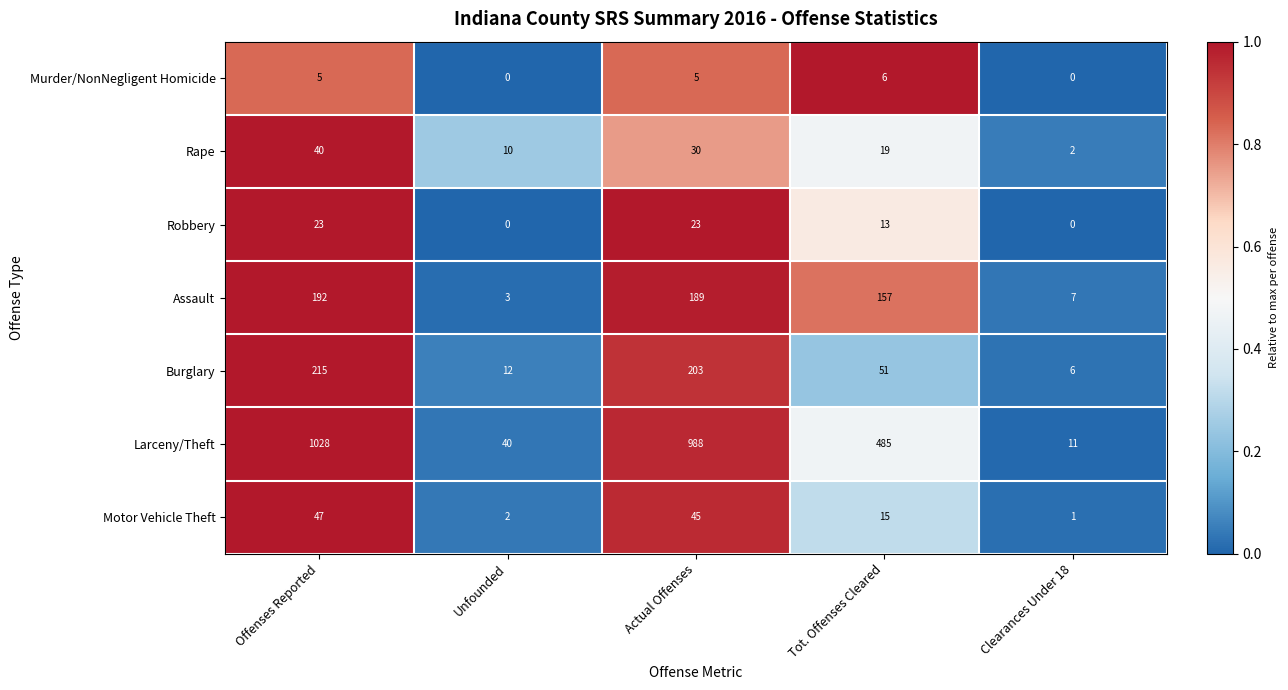

Which series has the widest spread of values?

Larceny/Theft